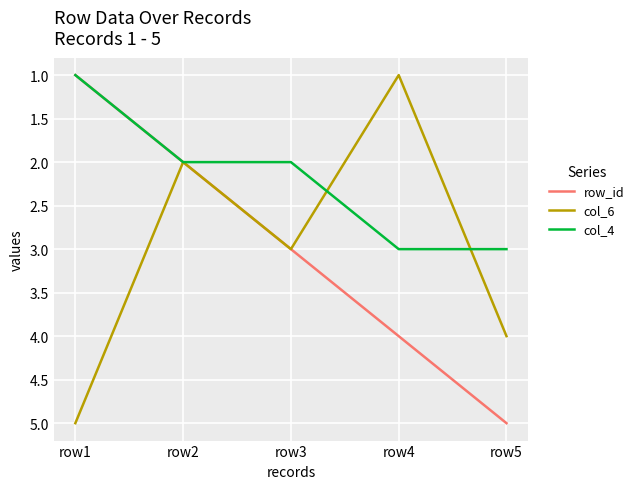

Is the value of col_4 at row2 greater than the value of row_id at row4?

No